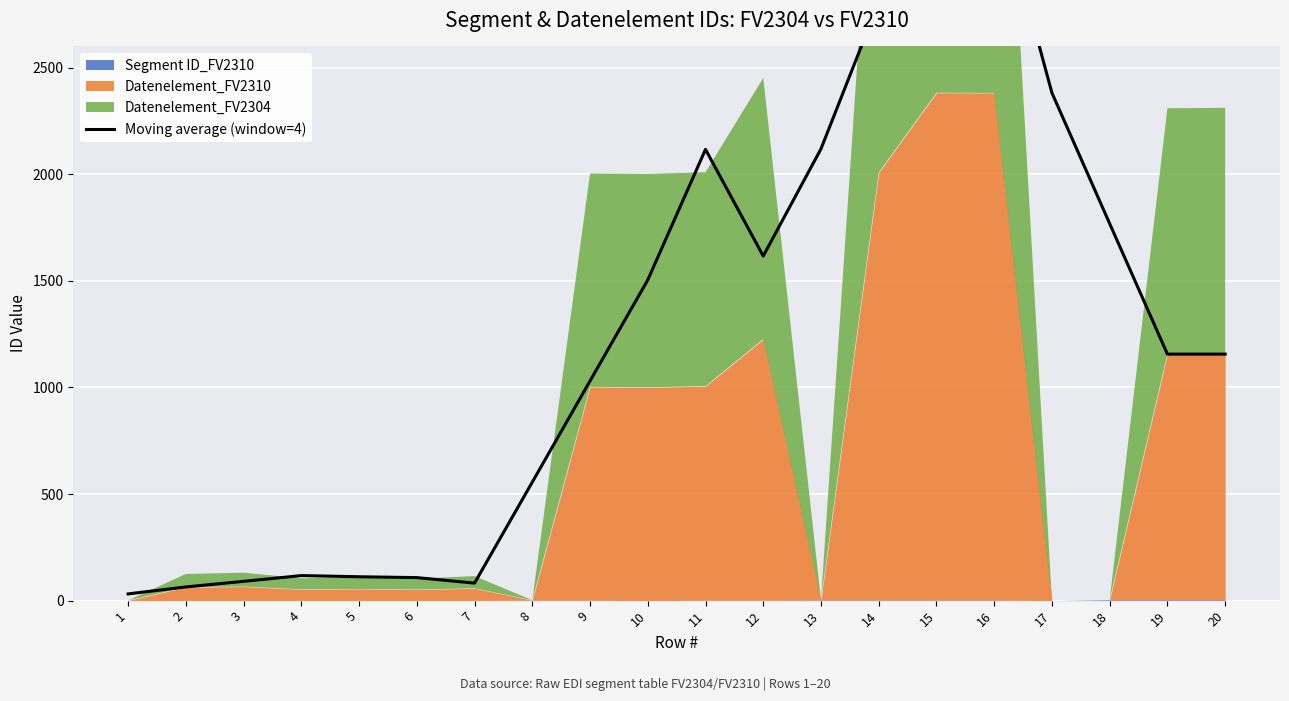

Reading left to right, list all the values displayed in this chart.

1=31.5	2=64.2	3=90.5	4=117.5	5=112.0	6=108.0	7=82.2	8=556.0	9=1030.8	10=1504.5	11=2117.0	12=1616.8	13=2119.5	14=2807.8	15=3385.0	16=3384.2	17=2382.0	18=1768.8	19=1156.5	20=1156.5